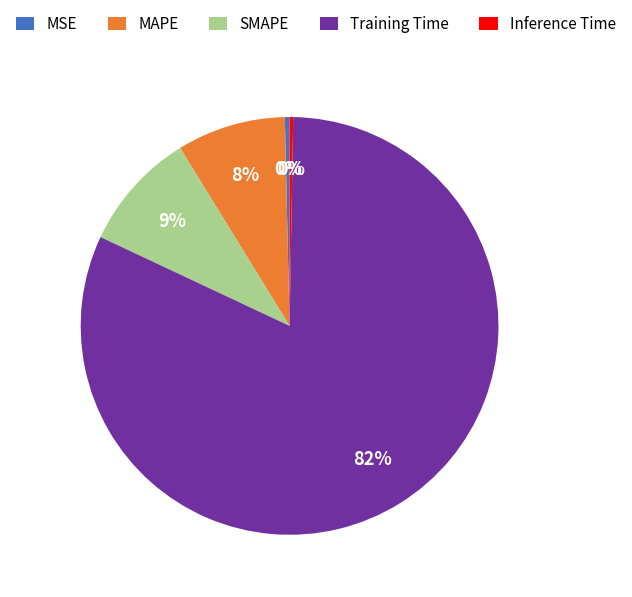

Do SMAPE and MSE together represent more than half of the pie?

No